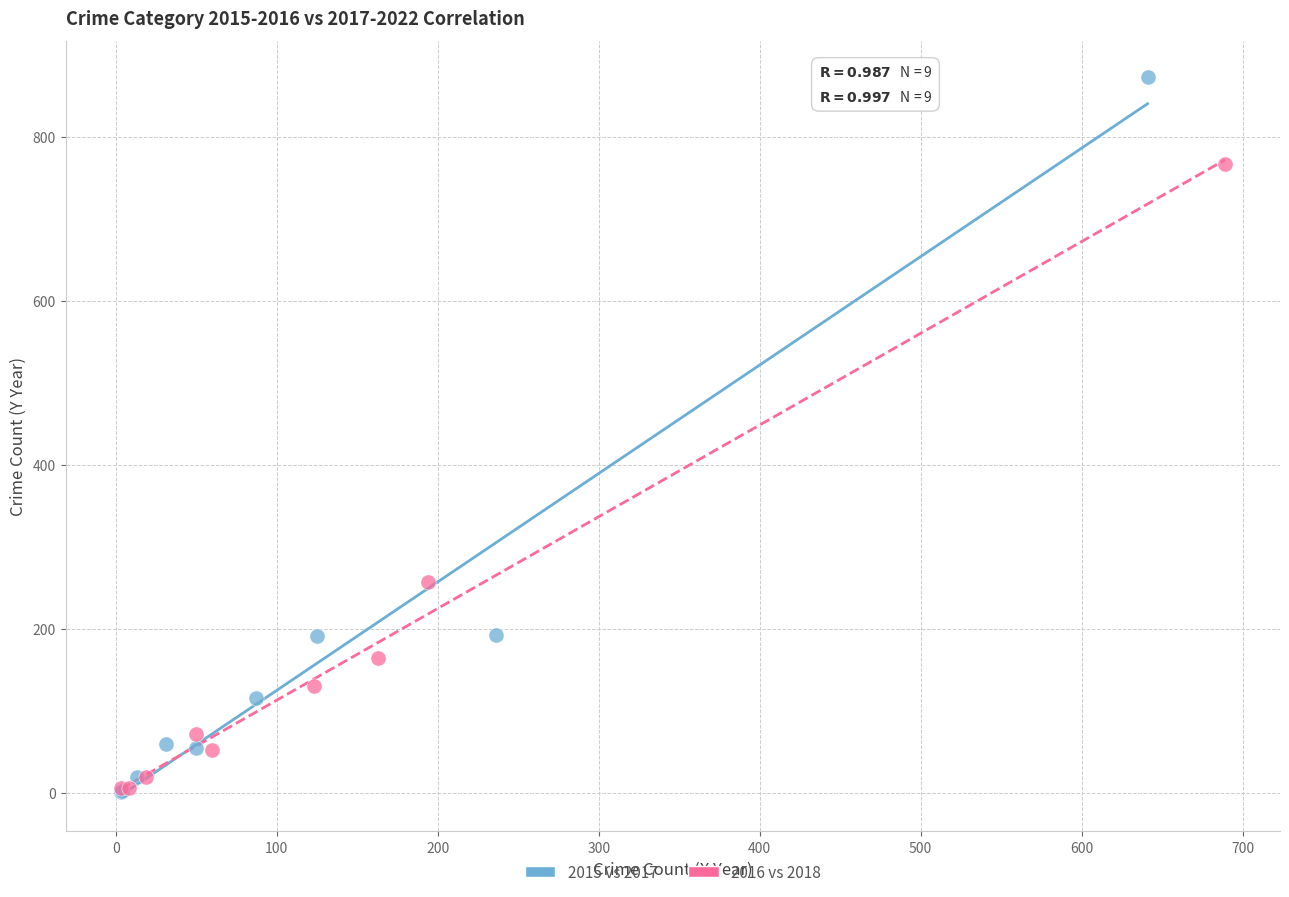

Which series has the largest Y range (max minus min)?

2015 vs 2017